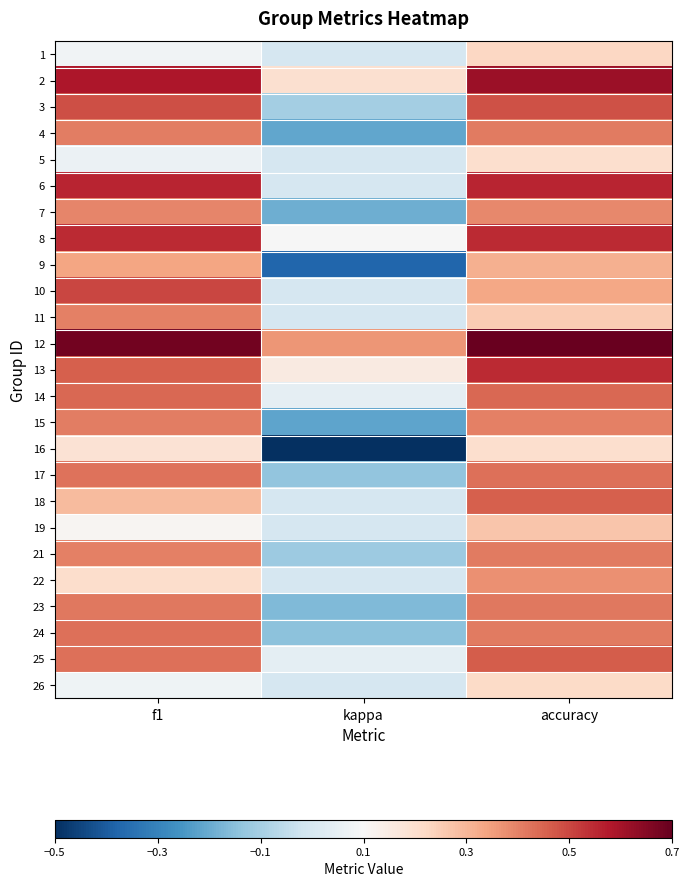

What is the smallest value displayed?

-0.5